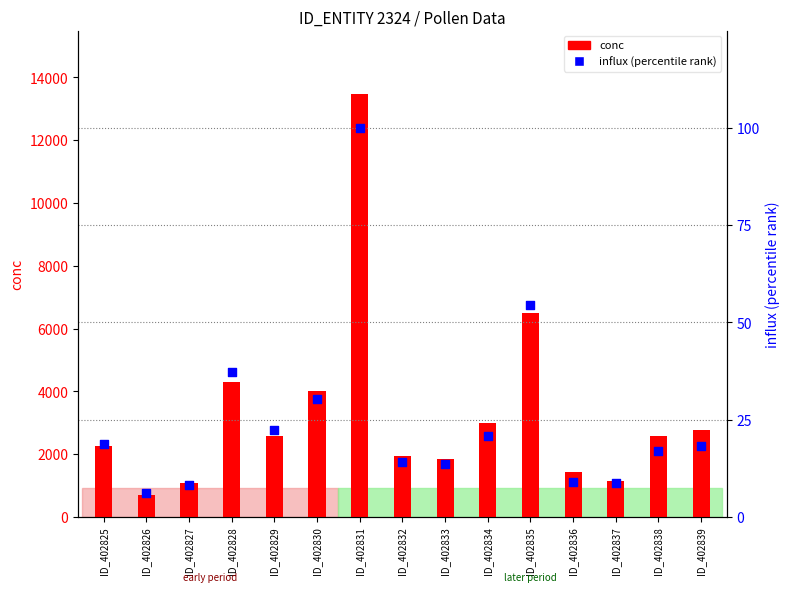

Which series has the widest spread of Y values?

conc